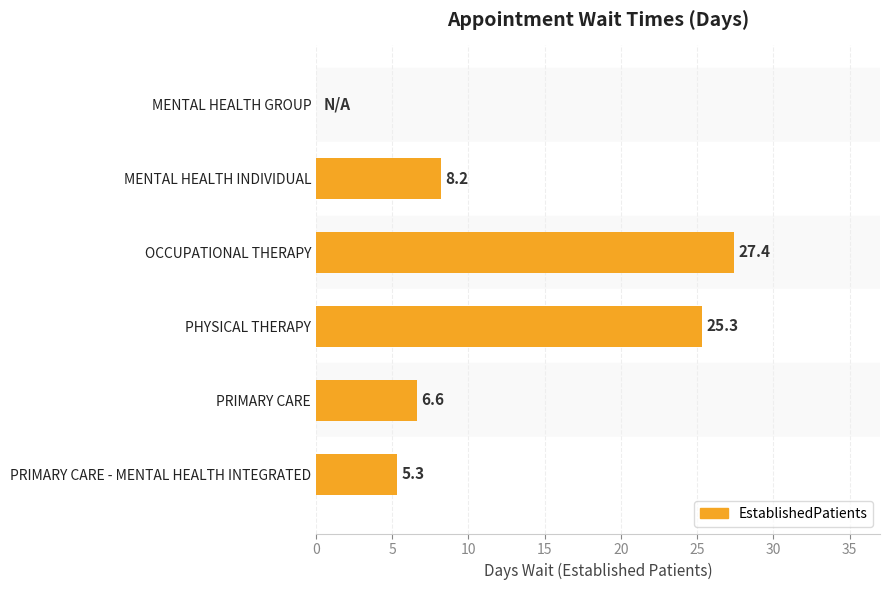

What is the sum of all values?

72.8